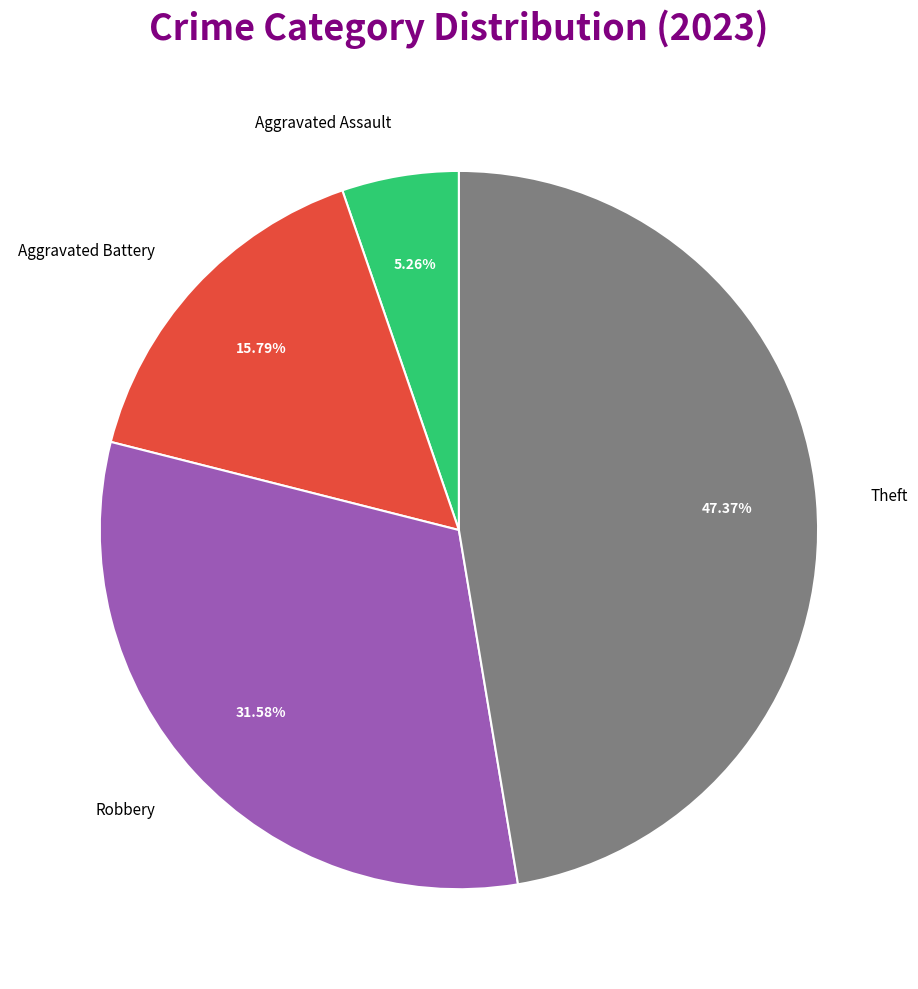

Between Aggravated Battery and Theft, which is larger?

Theft